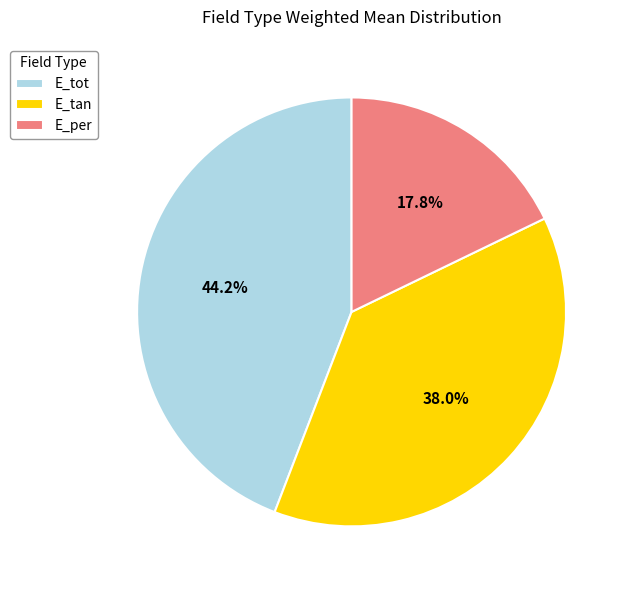

Rank the categories by value from highest to lowest.

E_tot, E_tan, E_per